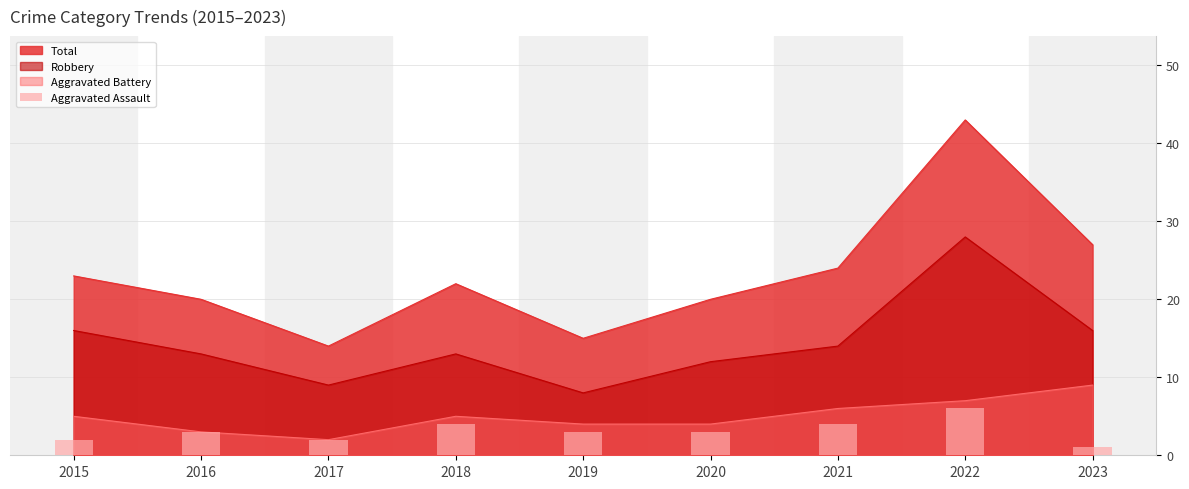

Are the bars grouped side by side (vs. stacked)?

No